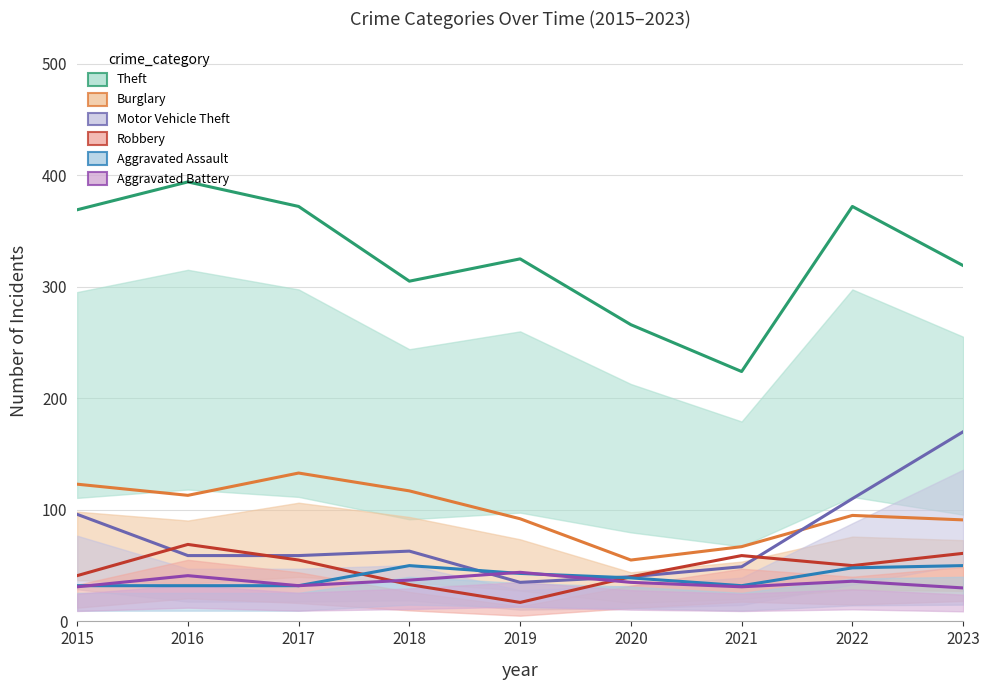

Between 2015 and 2016, which series saw the biggest shift?

Motor Vehicle Theft